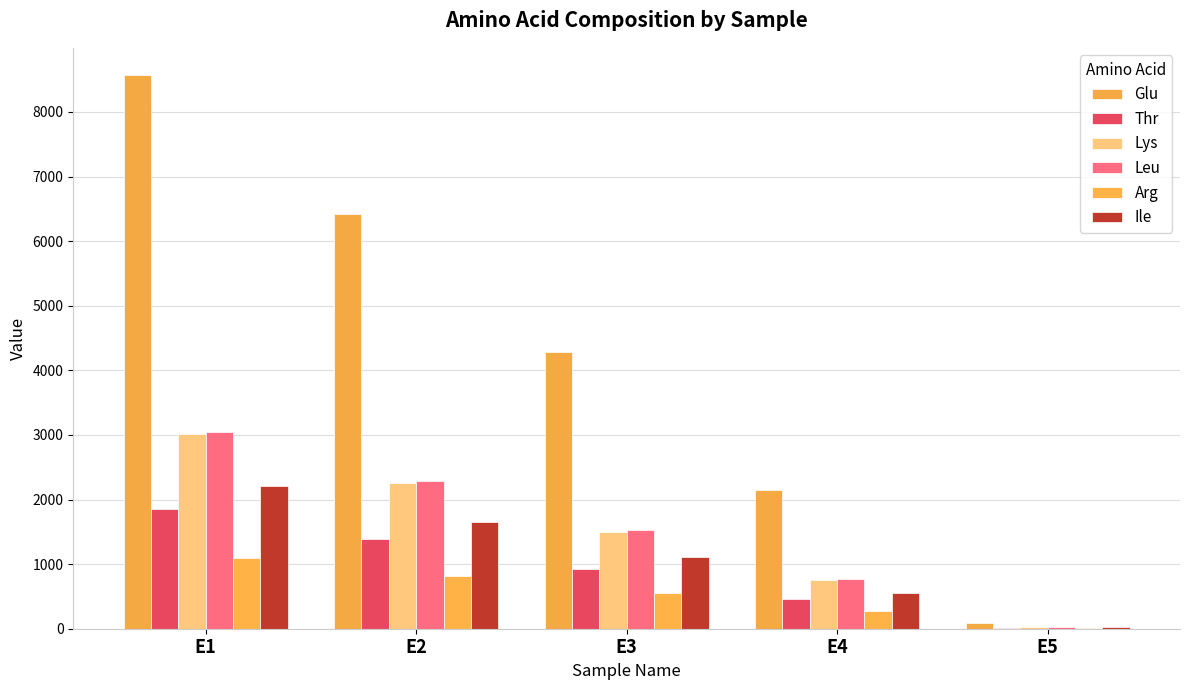

Which category has the highest value across all series?

E1